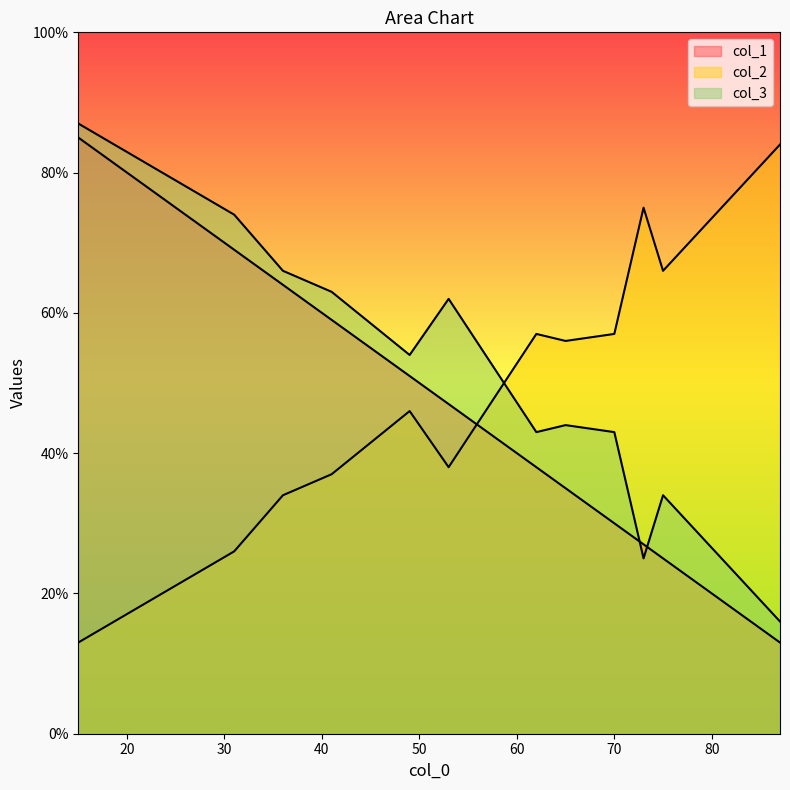

How many lines are shown in the chart?

3